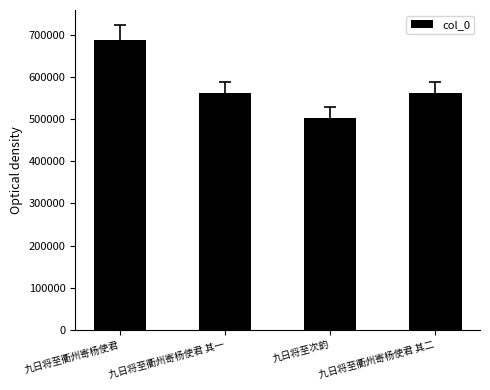

What position from the right is 九日将至衢州寄杨使君 其二?

1